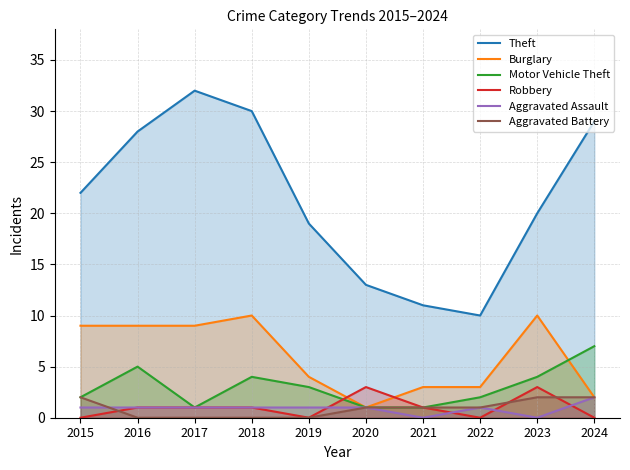

What are all the series names shown in the legend?

Theft, Burglary, Motor Vehicle Theft, Robbery, Aggravated Assault, Aggravated Battery